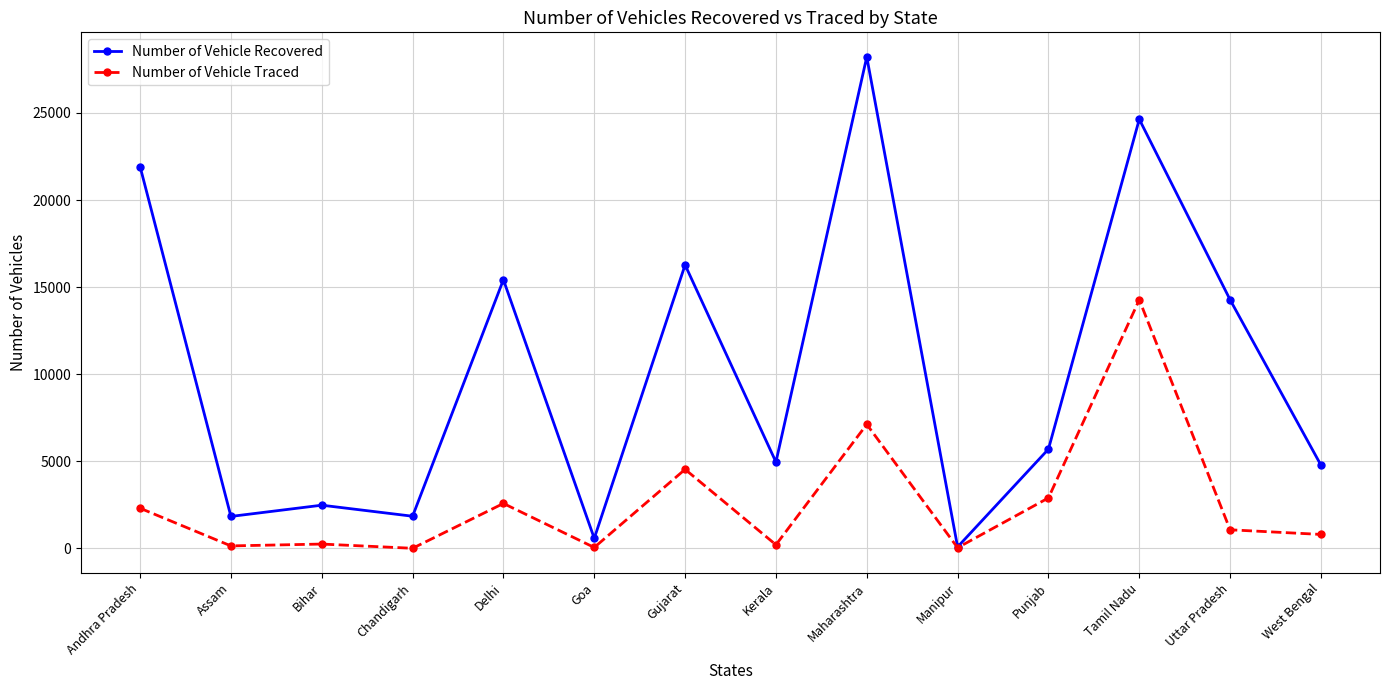

True or false: Number of Vehicle Recovered has more than 2 points higher than both neighbors.

True